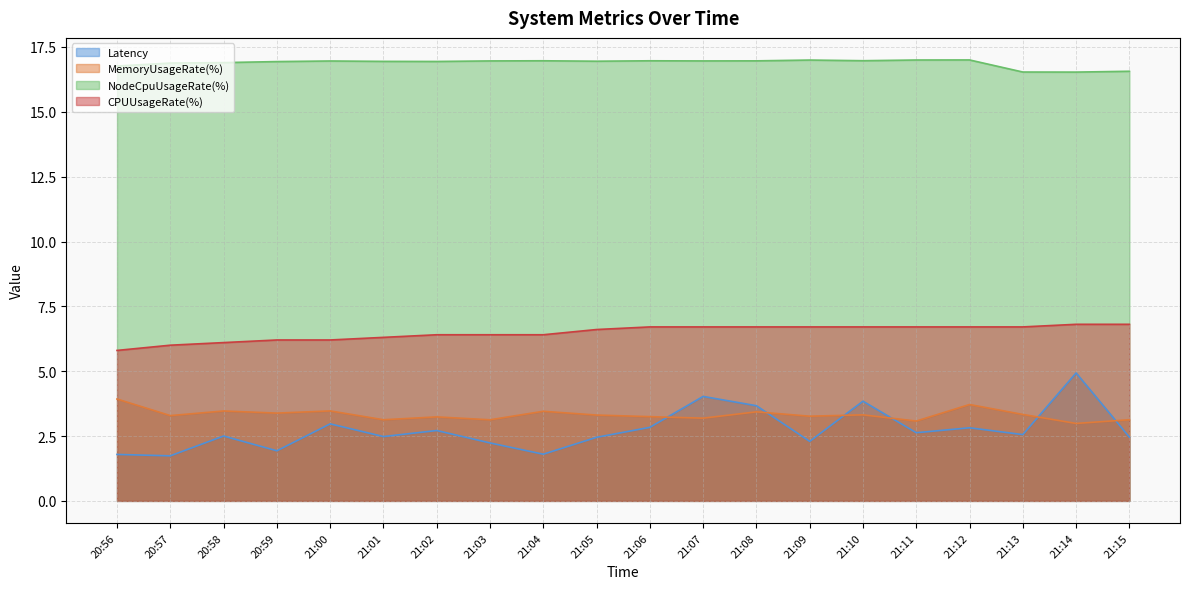

True or false: NodeCpuUsageRate(%) and Latency cross at least once.

False